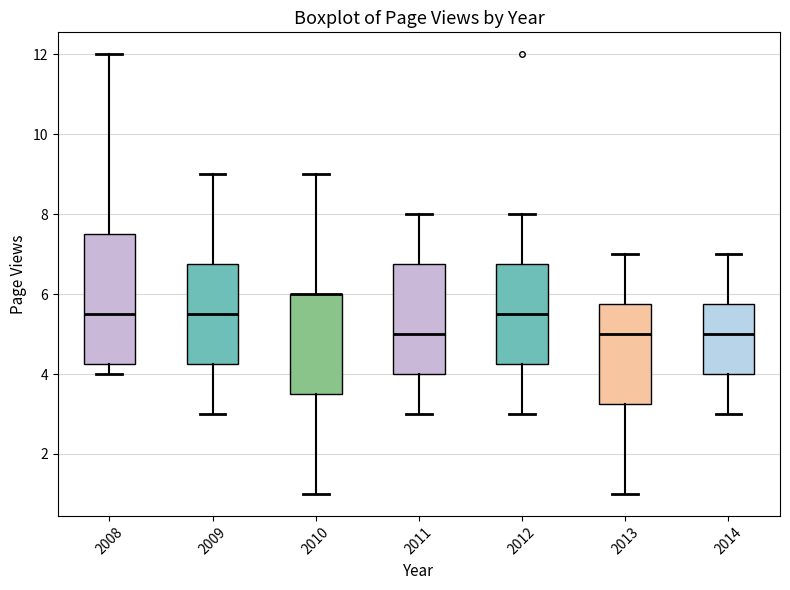

Reading left to right, transcribe this box plot: for each box, give where its median line is, the range the box spans, and where its two whiskers end, as read against the y-axis. The values are not printed on the chart, so give them approximately, as read against the axis.

2008: median 5.6, box 4.2 to 7.6, whiskers 4.0 to 12.0
2009: median 5.6, box 4.2 to 6.8, whiskers 3.0 to 9.0
2010: median 6.0 (drawn on the box's upper edge), box 3.6 to 6.0, whiskers 1.0 to 9.0
2011: median 5.0, box 4.0 to 6.8, whiskers 3.0 to 8.0
2012: median 5.6, box 4.2 to 6.8, whiskers 3.0 to 8.0
2013: median 5.0, box 3.2 to 5.8, whiskers 1.0 to 7.0
2014: median 5.0, box 4.0 to 5.8, whiskers 3.0 to 7.0